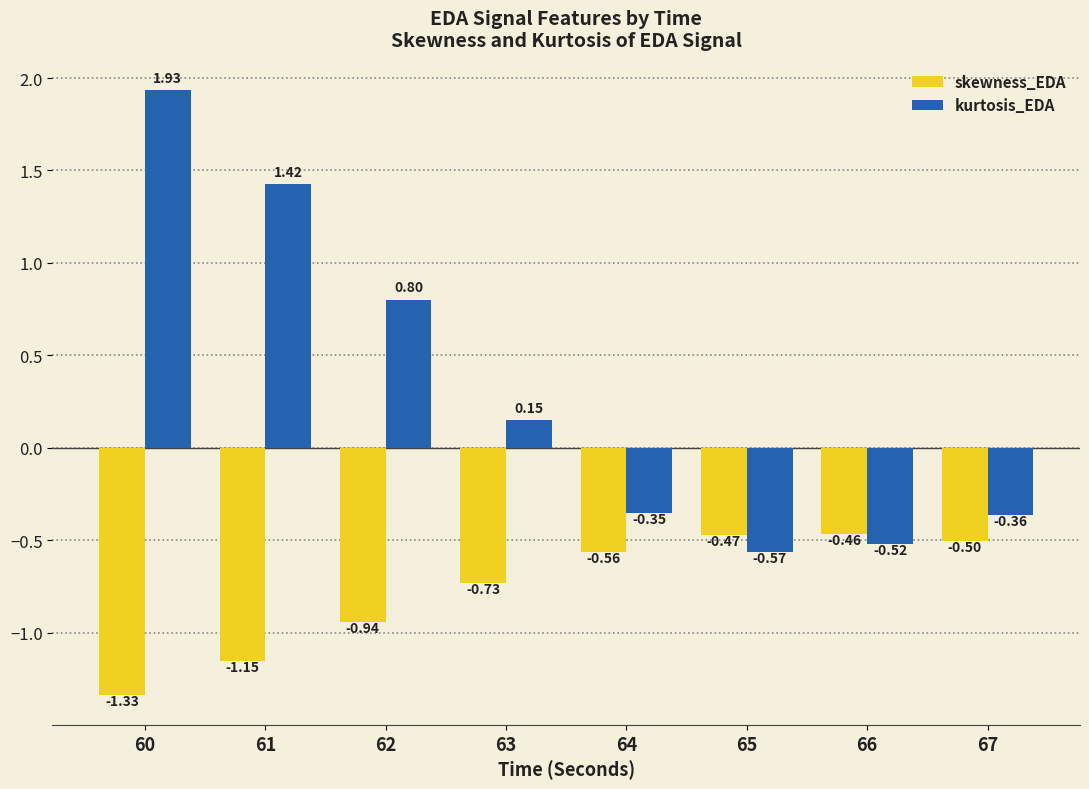

Rank the series at 63 from highest to lowest value.

kurtosis_EDA, skewness_EDA